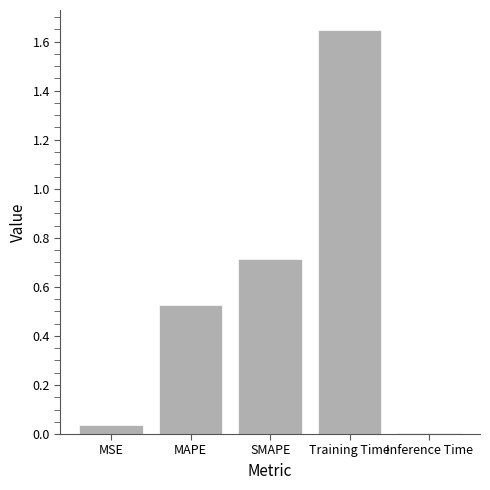

Rank the categories by value from lowest to highest.

Inference Time, MSE, MAPE, SMAPE, Training Time